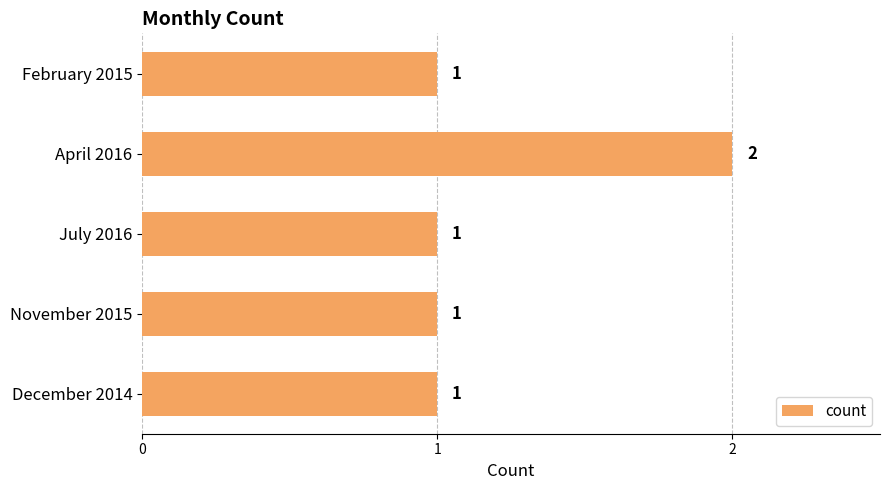

Count the values in the range 1 to 2.

5